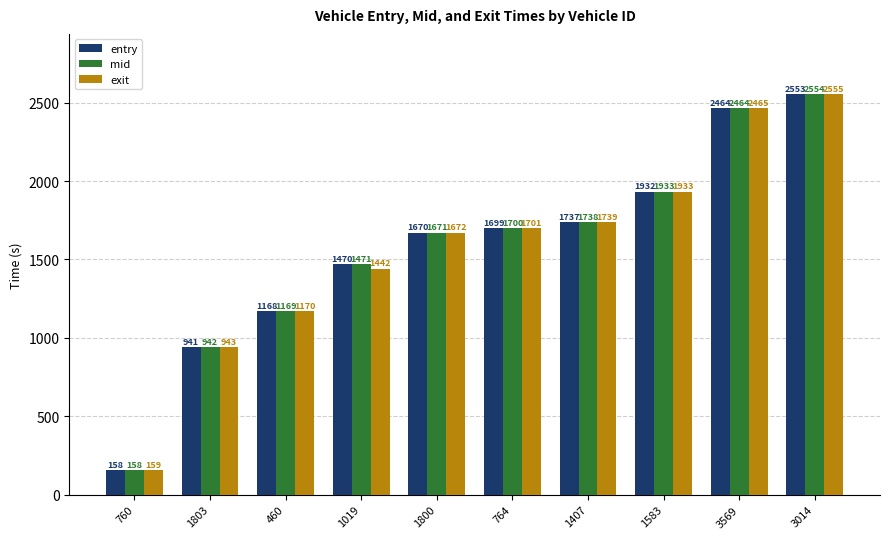

What is the label of the 10th bar from the right?

760